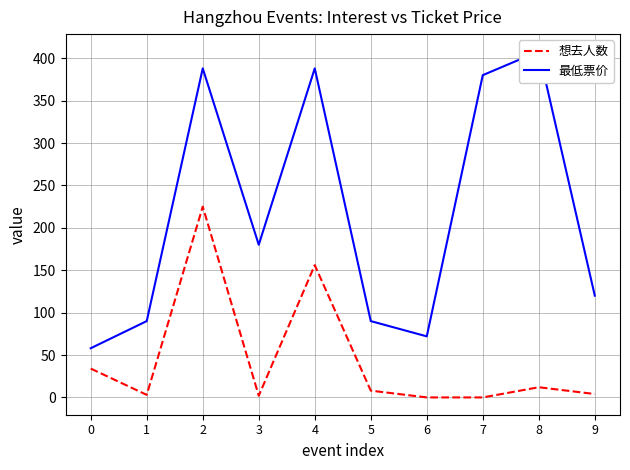

What is the difference between the maximum and minimum values in the 想去人数 series?

225